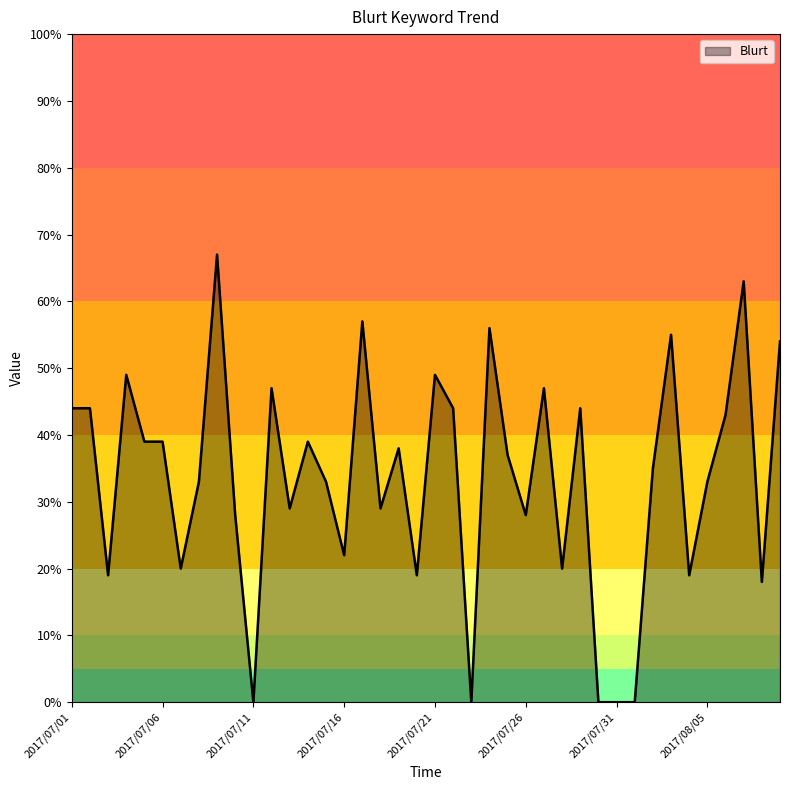

Does the chart have visible grid lines?

No